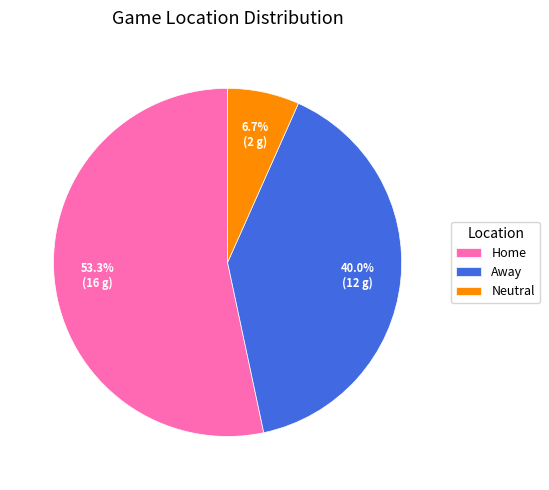

Is the sum of Away and Home greater than half?

Yes